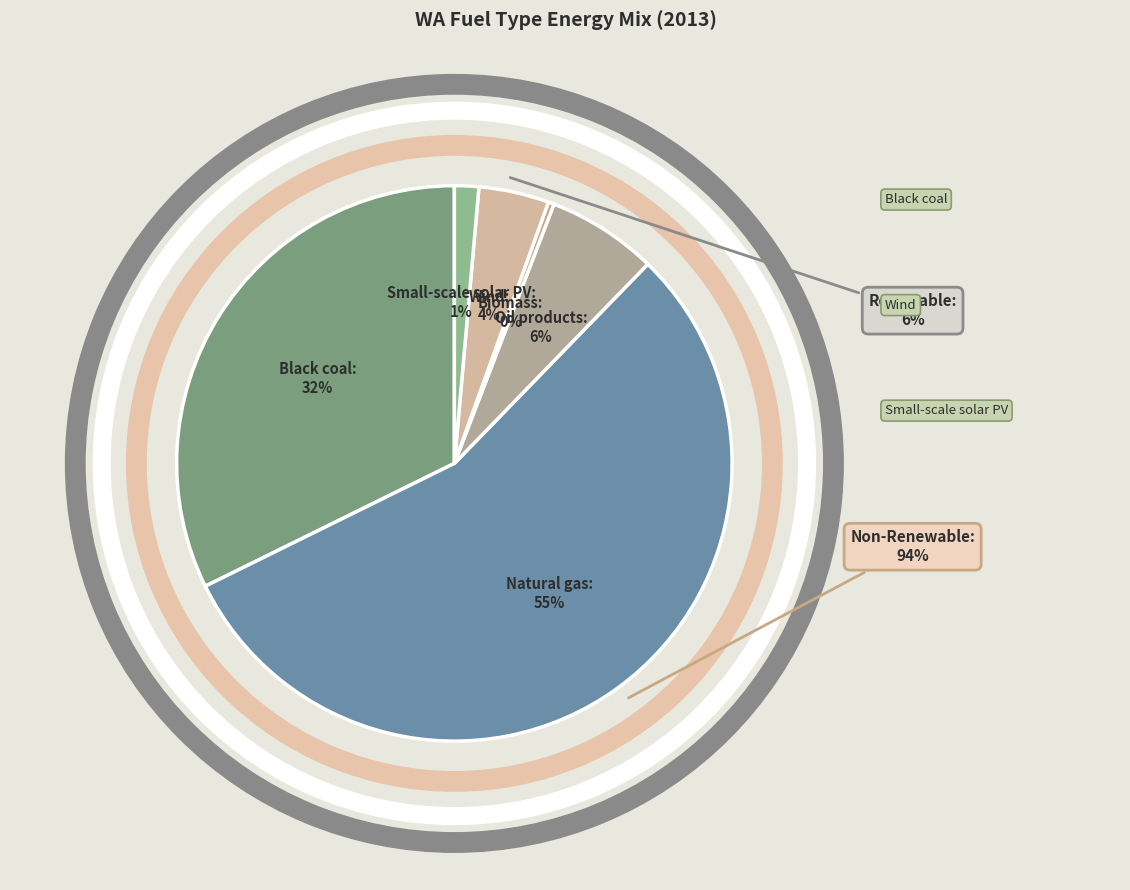

Is the sum of Wind and Black coal greater than half?

No